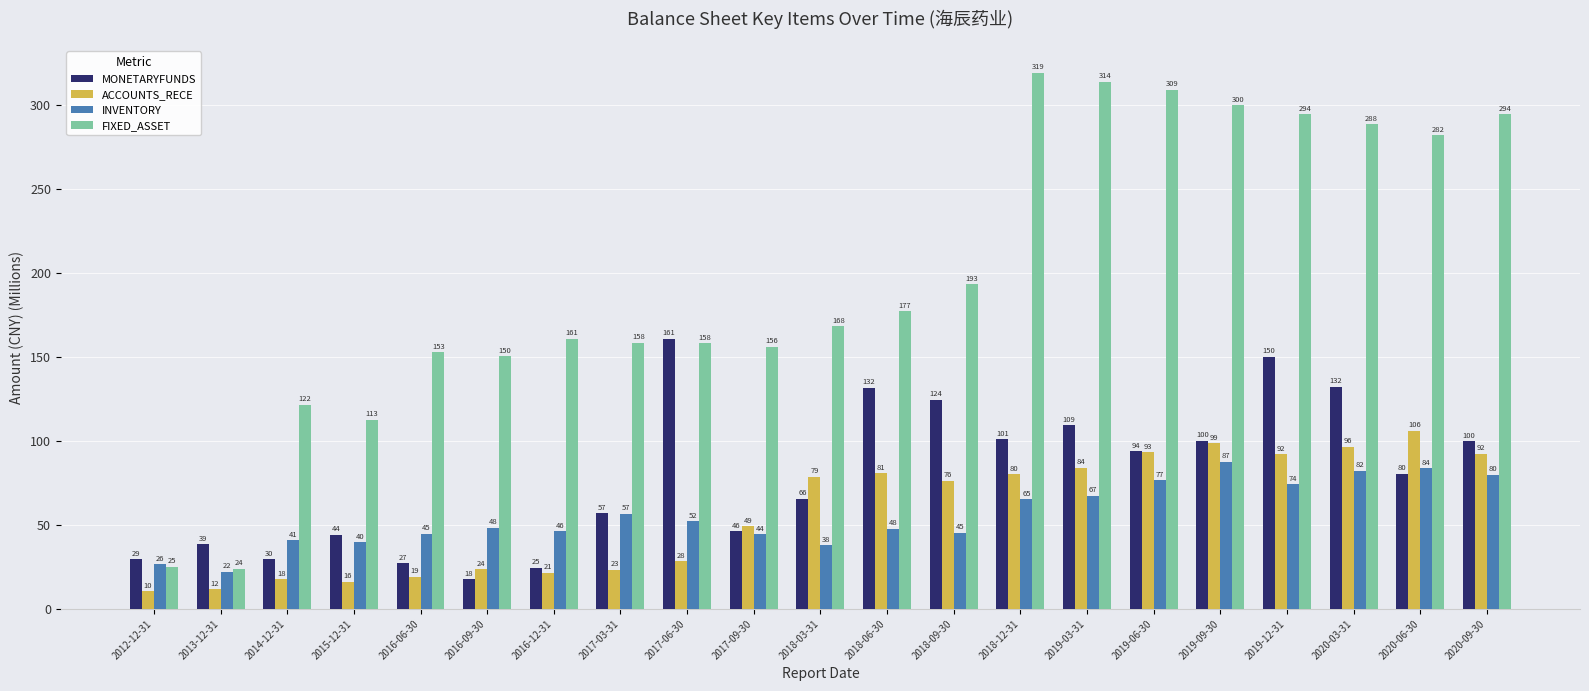

Which series changed the most between 2016-09-30 and 2020-06-30?

FIXED_ASSET